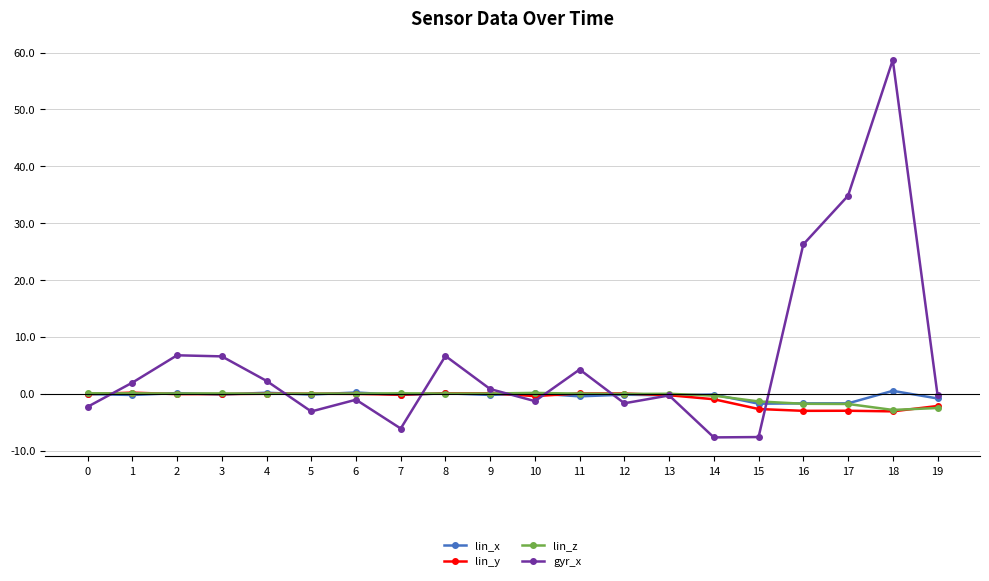

How many lines are shown in the chart?

4